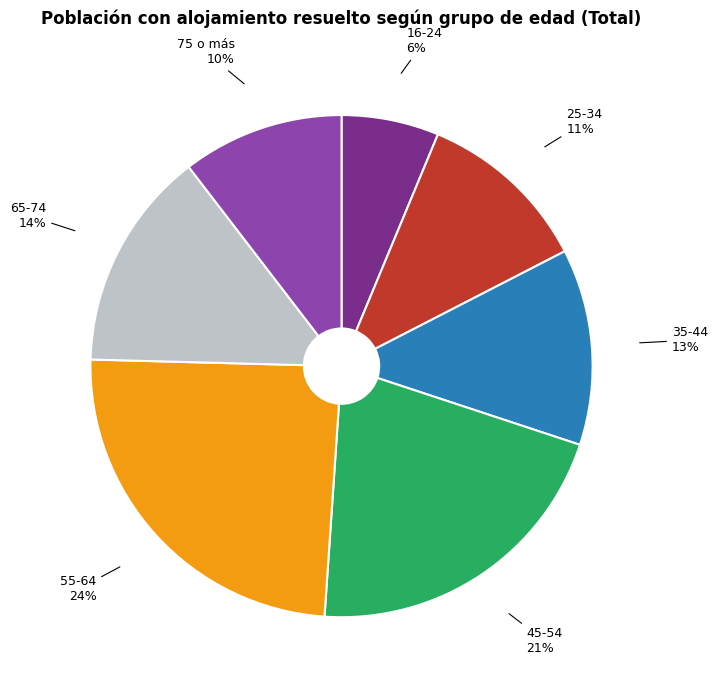

Count the number of slices in the pie.

7